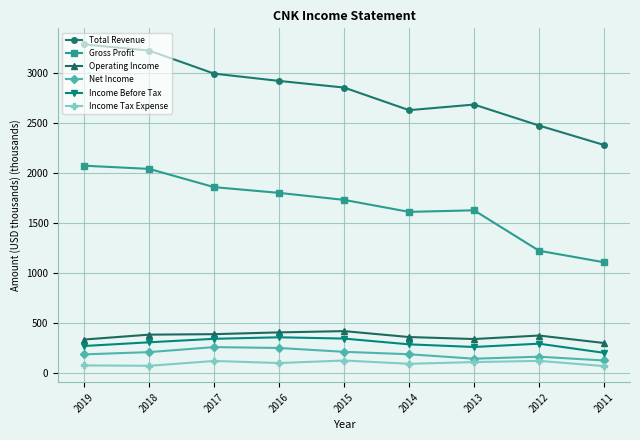

Which series has the largest total across all categories?

Total Revenue